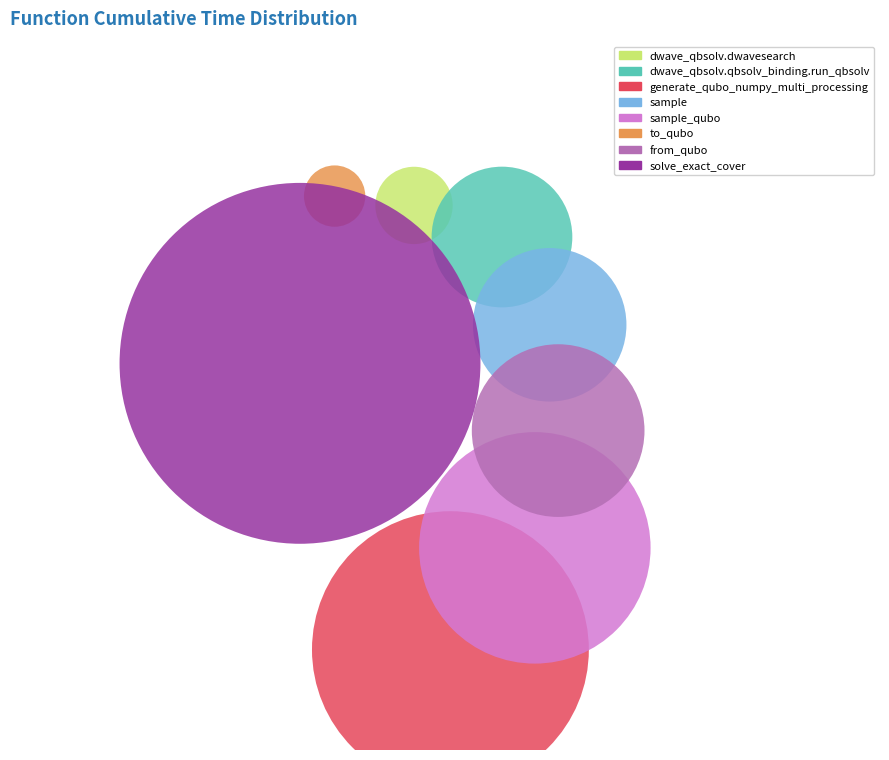

To the nearest percent, what portion does generate_qubo_numpy_multi_processing represent?

22%